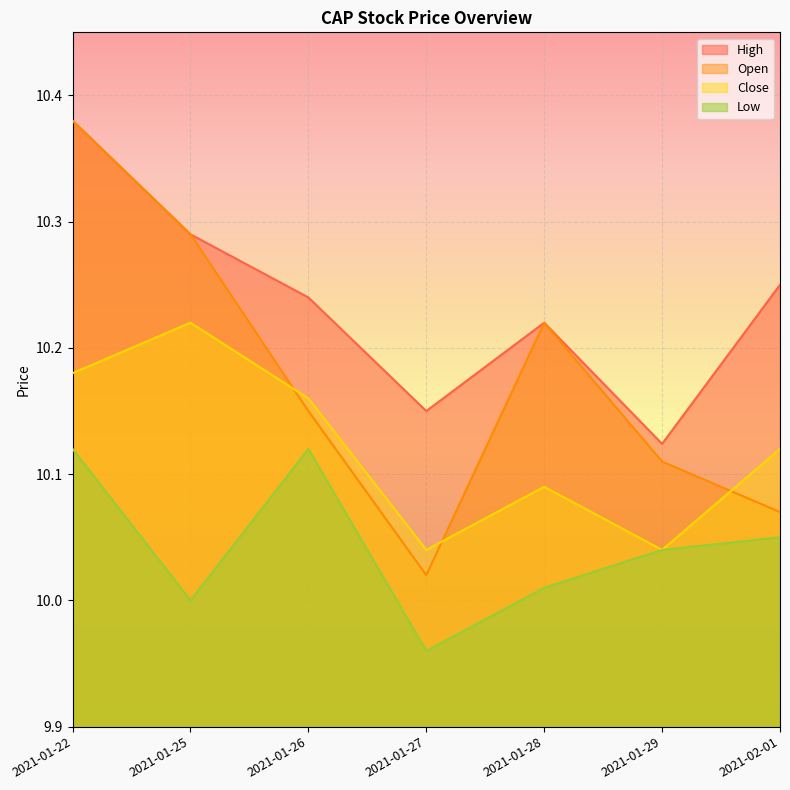

What is the minimum value shown in the chart?

10.0